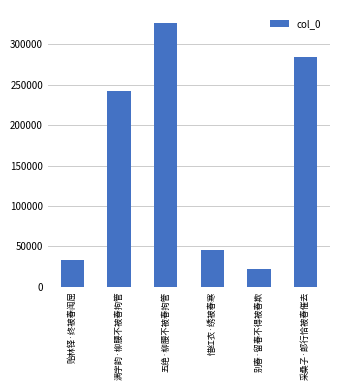

What position from the left is 惜红衣·绣被春寒?

4